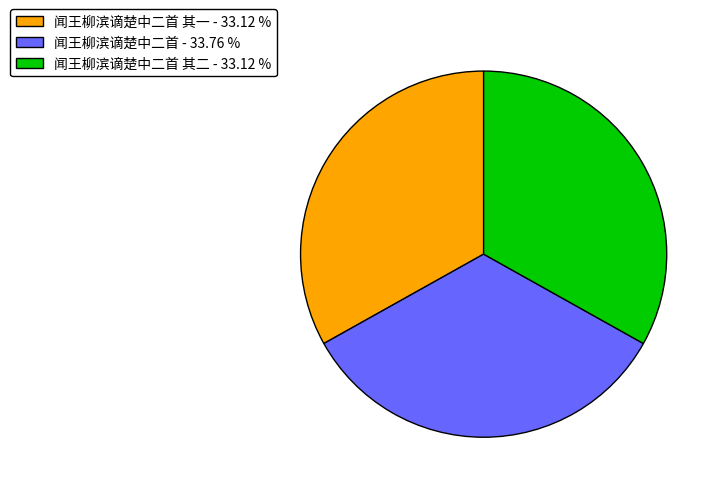

Which slice is the largest?

闻王柳滨谪楚中二首 - 33.76 %